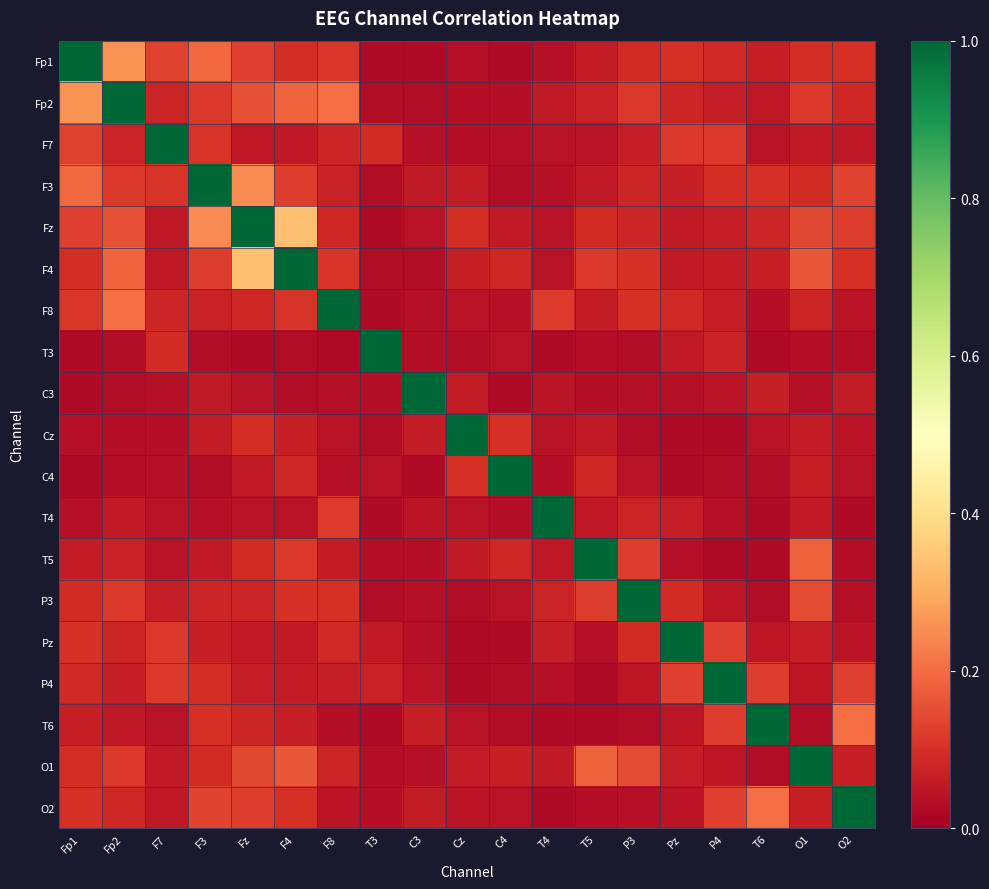

At how many categories does at least one series exceed 0?

19